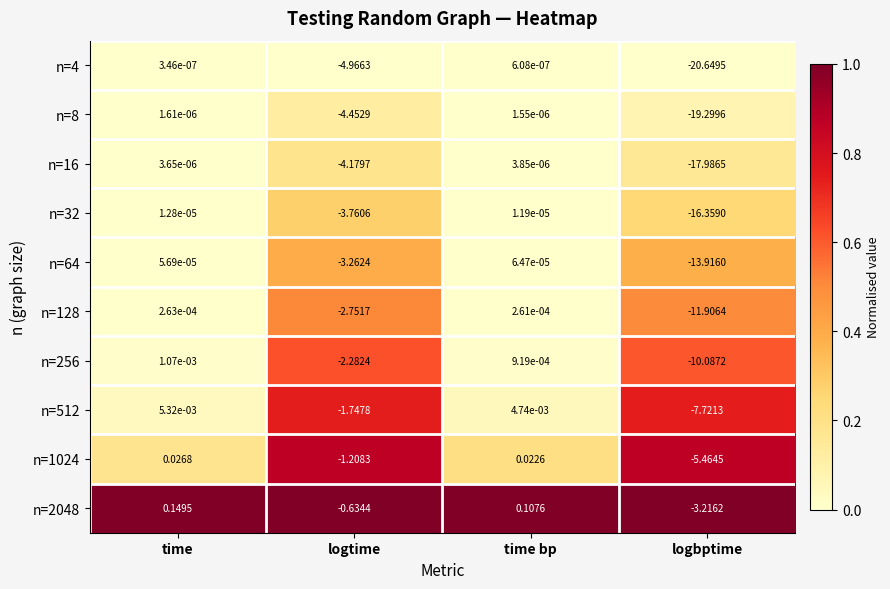

Is the value of n=128 at time bp greater than the value of n=2048 at logbptime?

Yes